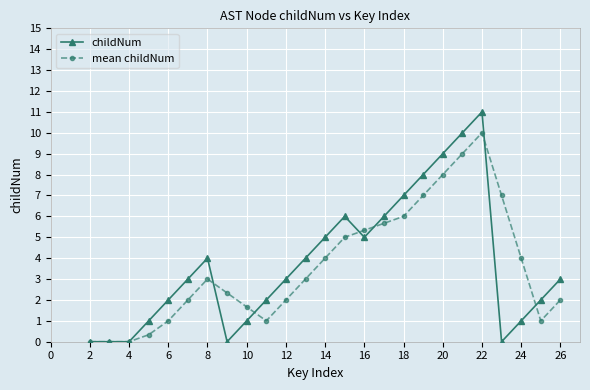

Does the chart display data point markers on the line(s)?

Yes